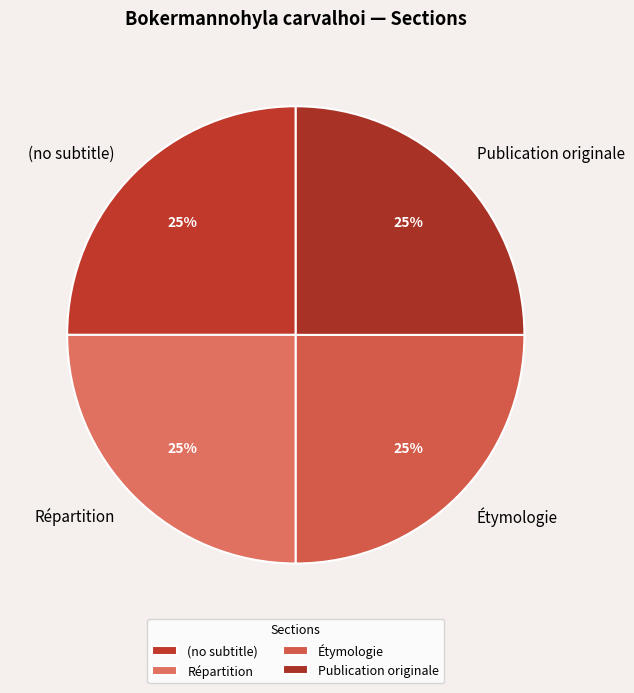

The Publication originale slice represents 25% of the pie. True or false?

True